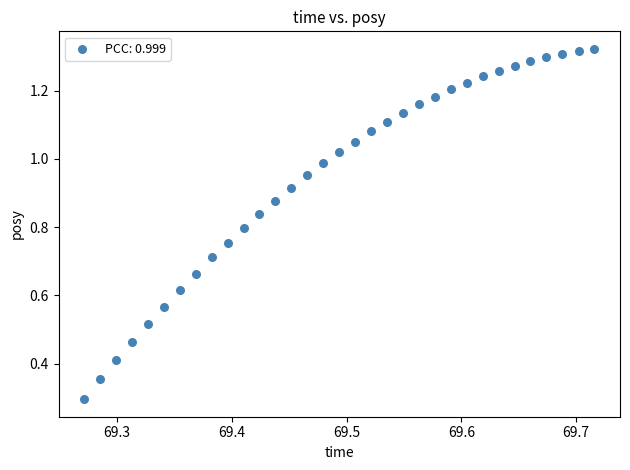

What Y value in the scatter plot is closest to 0?

0.3